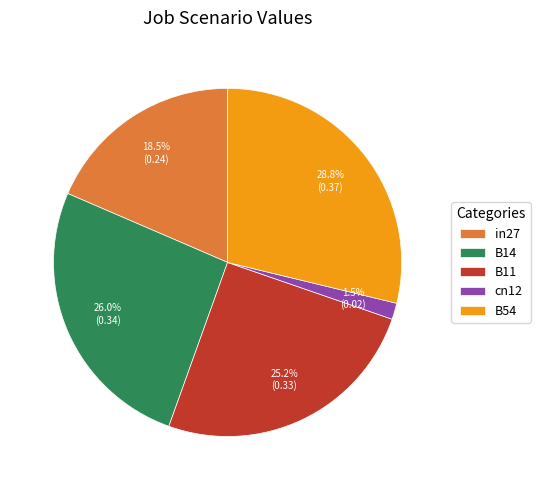

How much of the chart is everything except B14?

74.0%